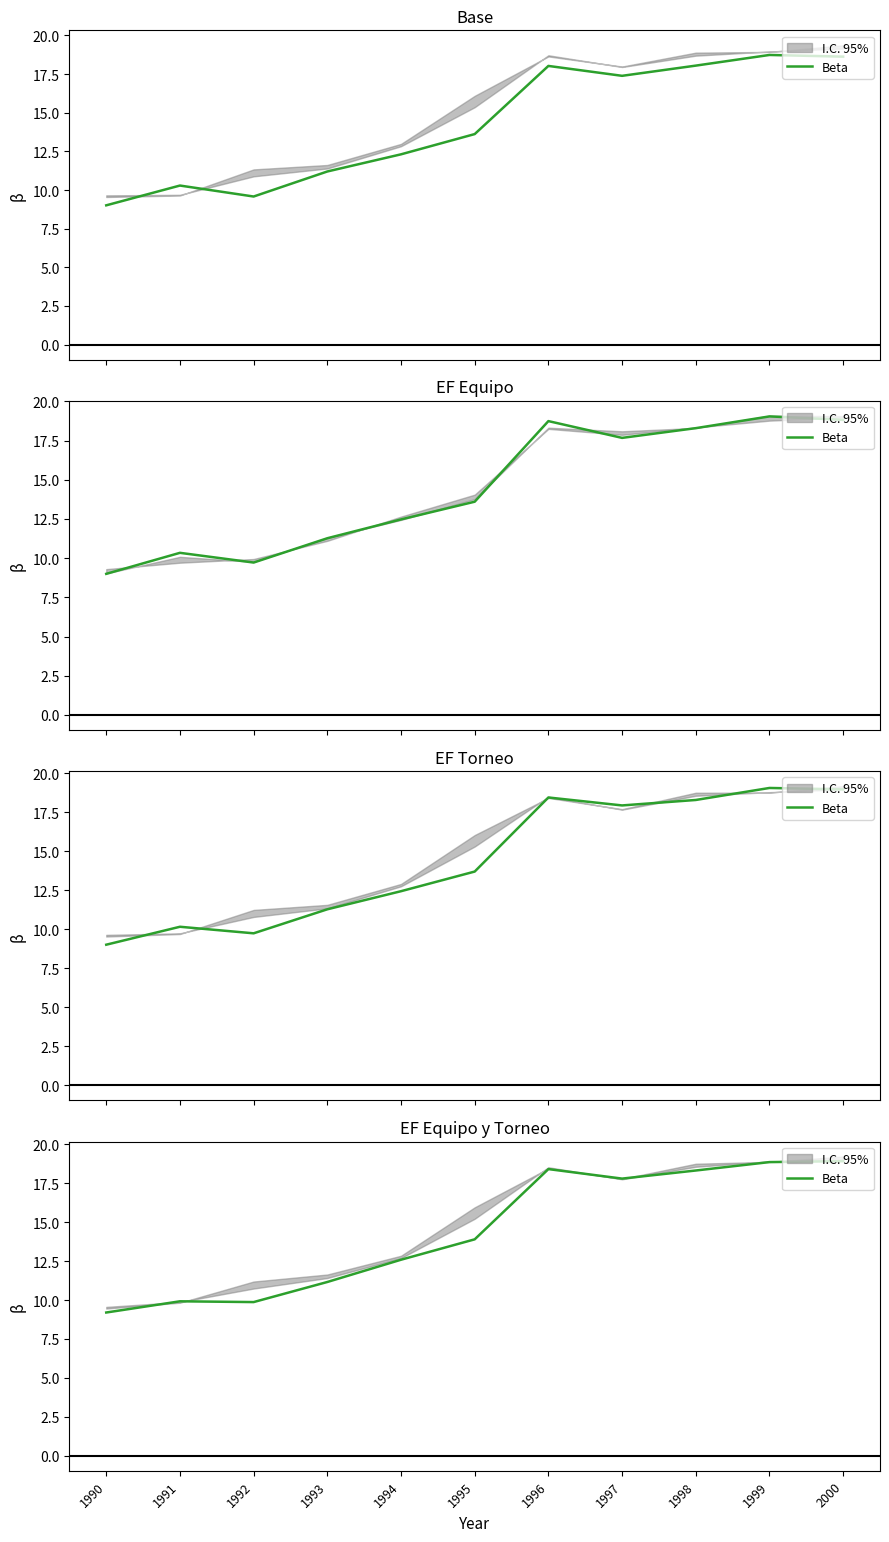

What is the sum of the values at 1999 and 1992?

28.7